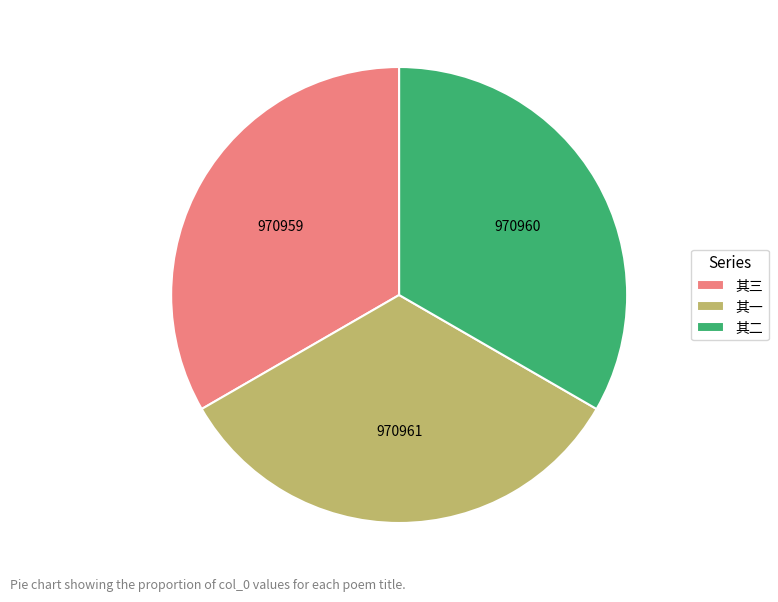

What is the ratio of the value at 其一 to the value at 其三?

1.0